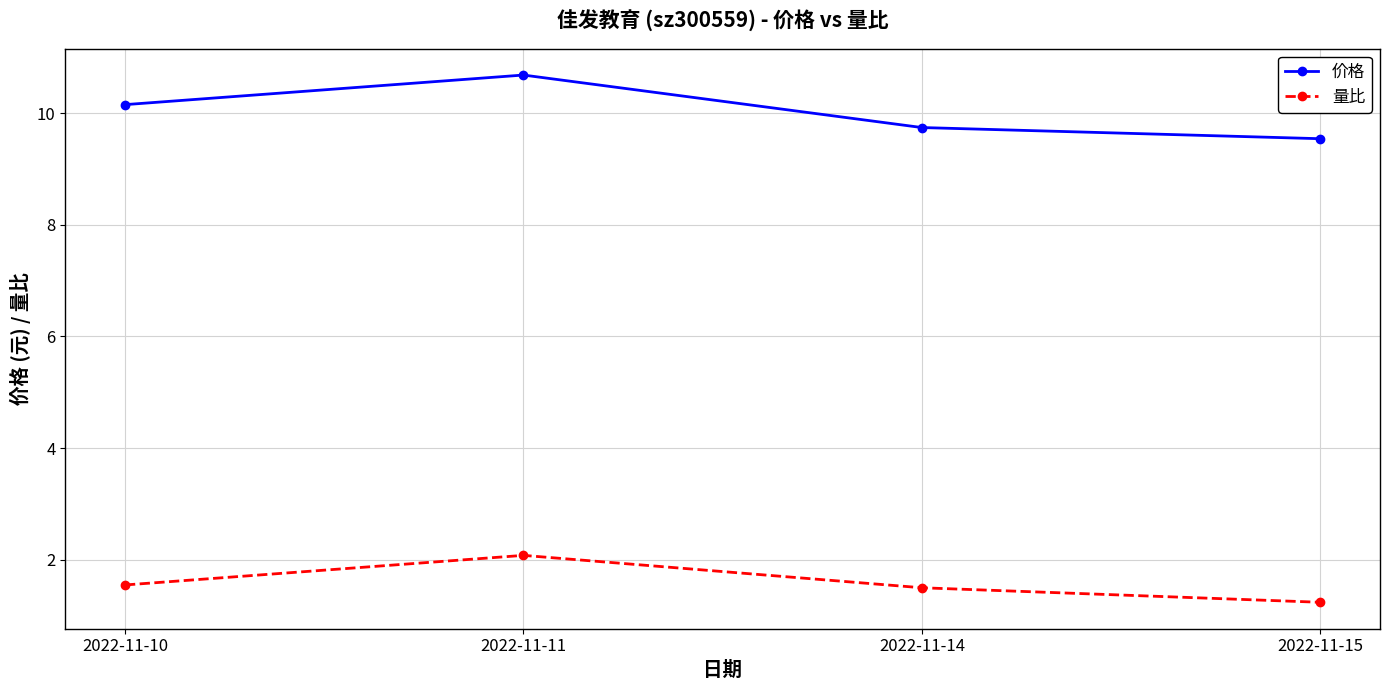

How many distinct data groups are displayed?

2